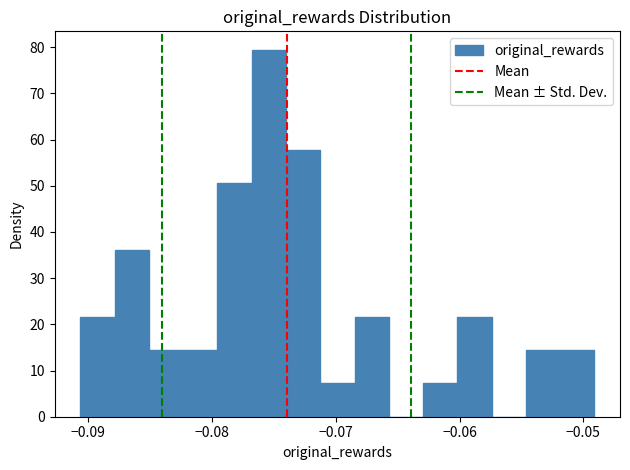

Around what value on the x-axis is the tallest bar? Give the approximate position of its centre, as read against the axis.

-0.075